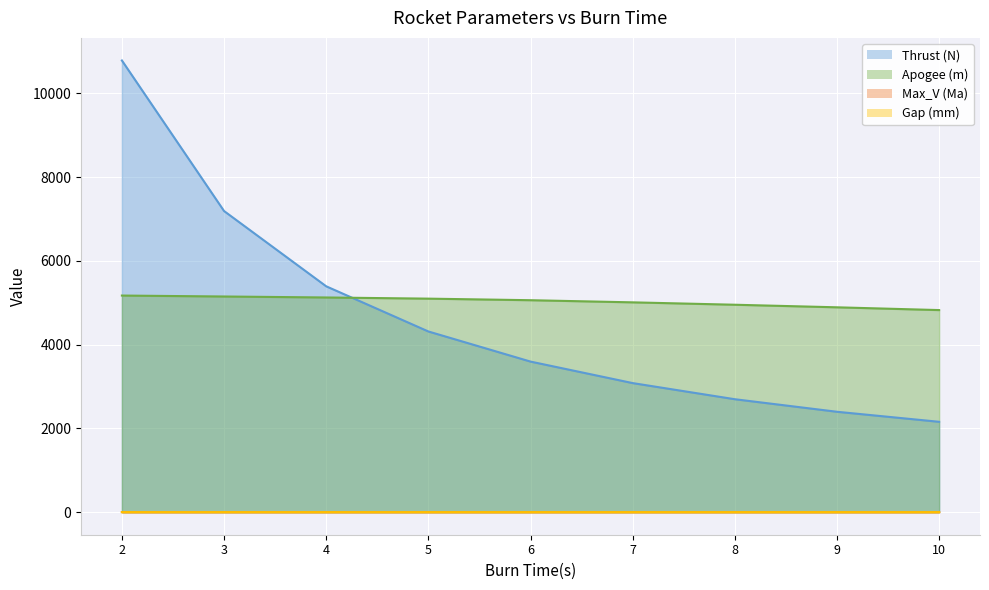

Reading left to right, transcribe all the data shown in this chart.

Thrust (N): 2=10787.9	3=7191.9	4=5393.9	5=4315.1	6=3596.0	7=3082.2	8=2697.0	9=2397.3	10=2157.6
Apogee (m): 2=5173.2	3=5150.6	4=5127.1	5=5099.3	6=5062.0	7=5010.8	8=4953.8	9=4892.3	10=4826.1
Max_V (Ma): 2=1.2	3=1.1	4=1.1	5=1.0	6=1.0	7=1.0	8=0.9	9=0.9	10=0.9
Gap (mm): 2=0.4	3=0.3	4=0.3	5=0.2	6=0.2	7=0.2	8=0.1	9=0.1	10=0.1